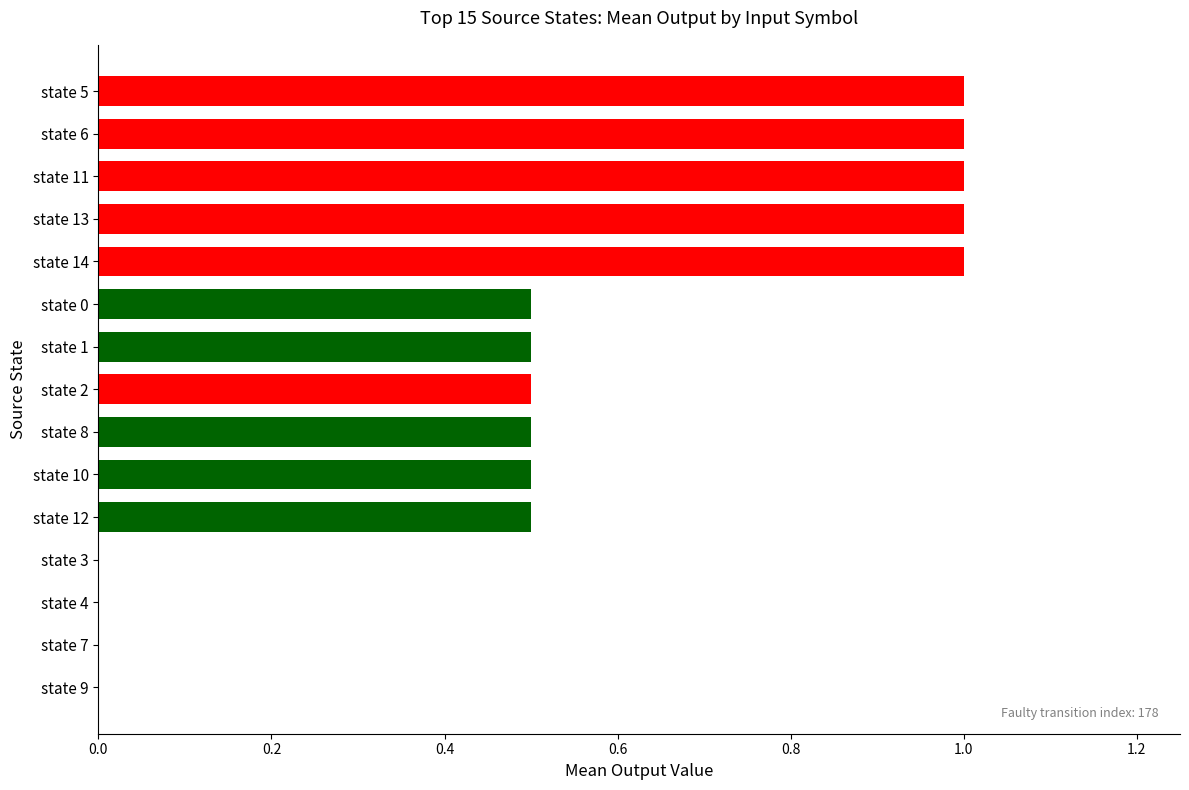

What is the change in value from state 1 to state 7?

-0.5